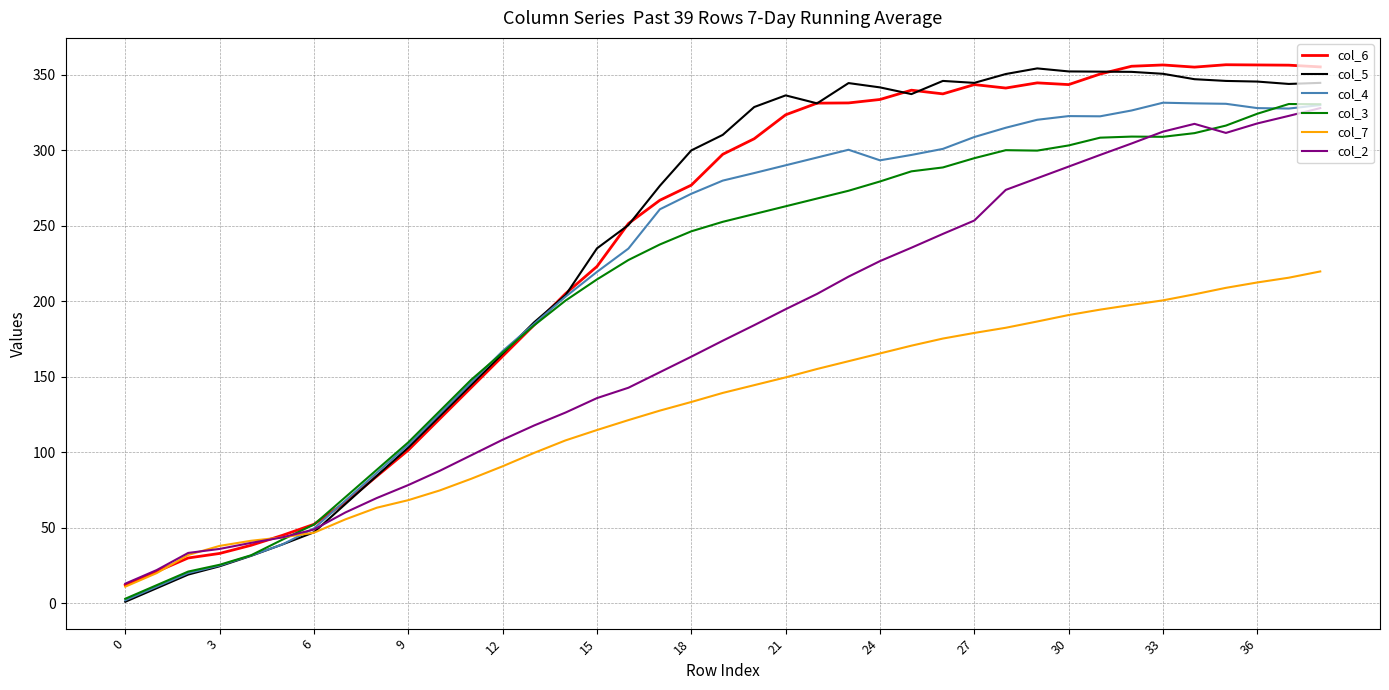

Which series has the largest range (max minus min)?

col_5